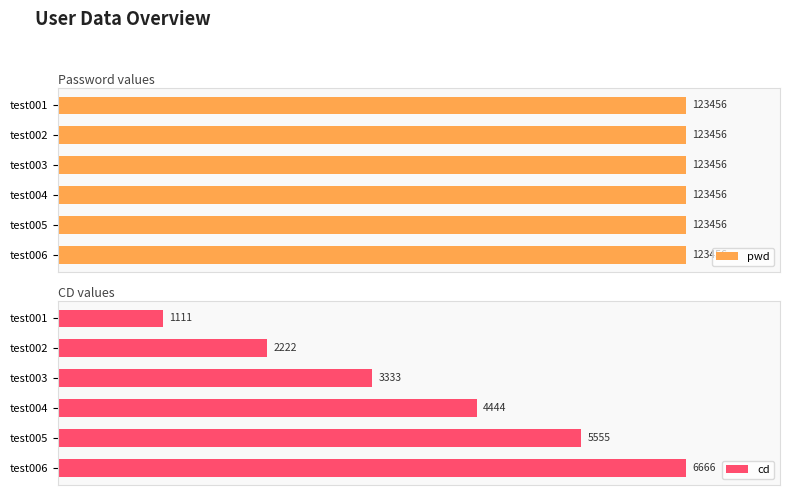

Are the bars grouped side by side (vs. stacked)?

Yes